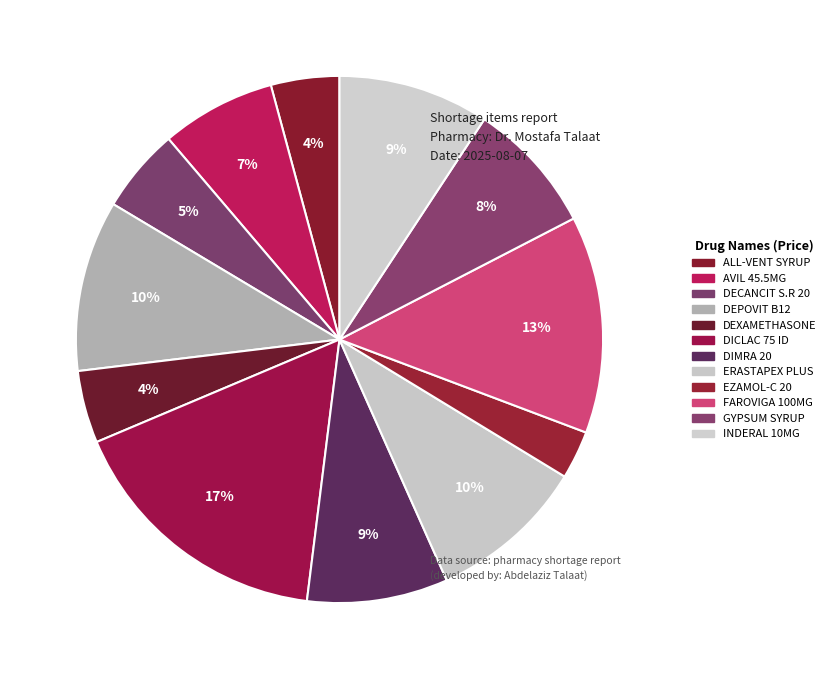

What portion of the pie excludes DICLAC 75 ID?

83.3%